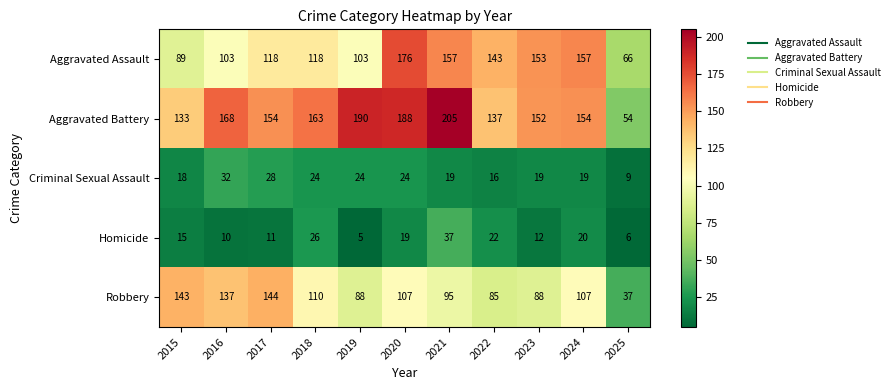

What is the minimum value shown in the chart?

5